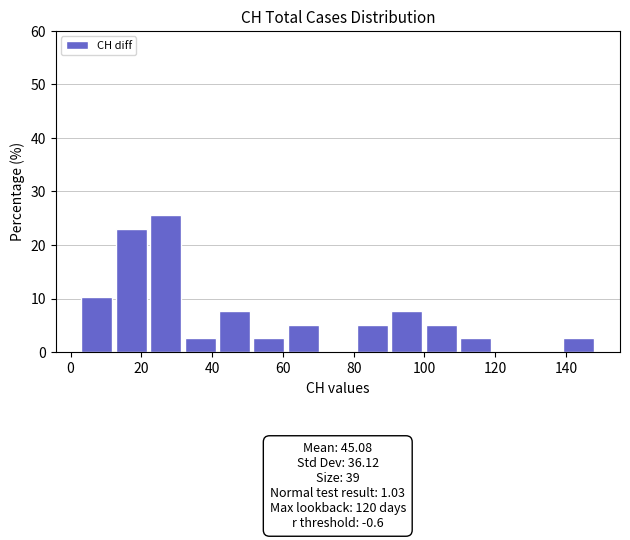

Which range on the x-axis has the tallest bar?

22 to 32